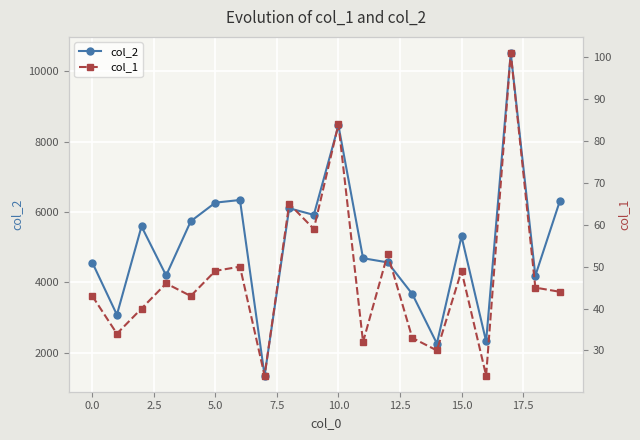

True or false: col_1 and col_2 cross at least once.

False